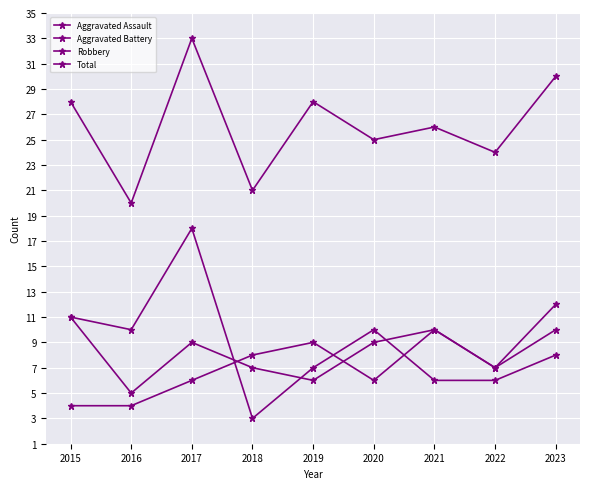

Rank the categories by Robbery value from highest to lowest.

2017, 2015, 2016, 2020, 2023, 2019, 2021, 2022, 2018